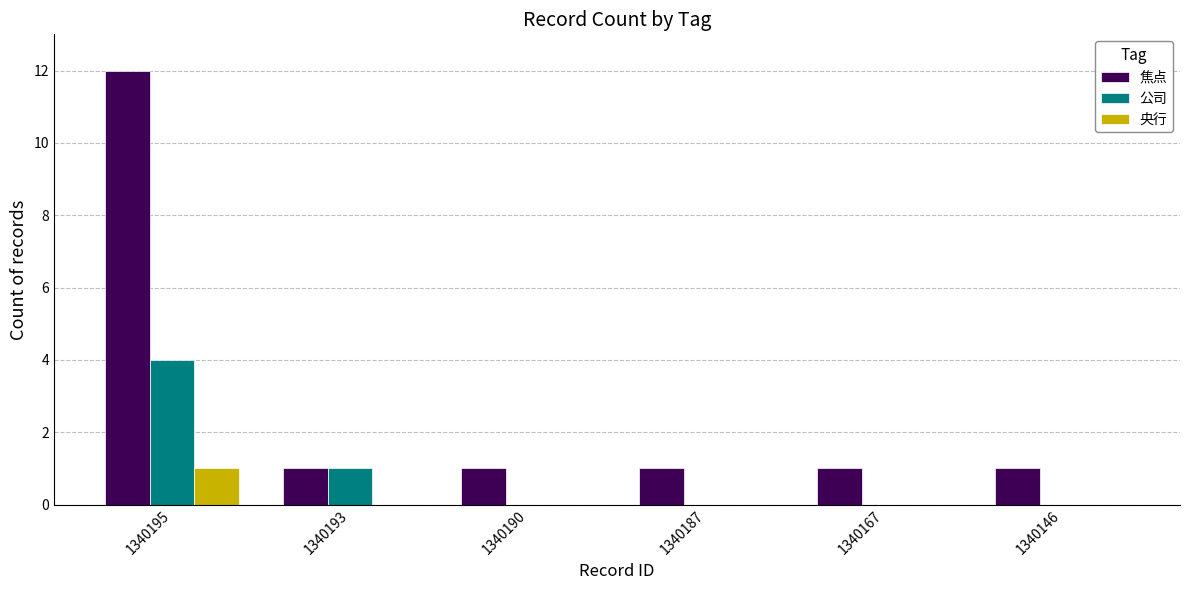

What is the sum of the 公司 values at 1340195 and 1340187?

4